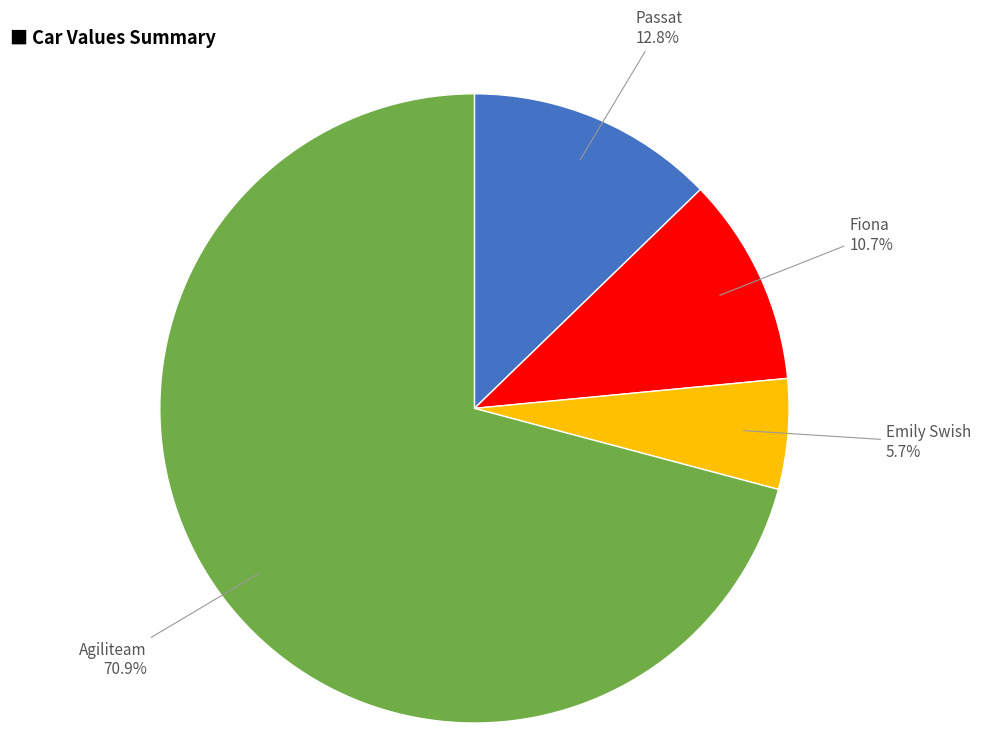

Is there any slice that represents more than half of the pie?

Yes